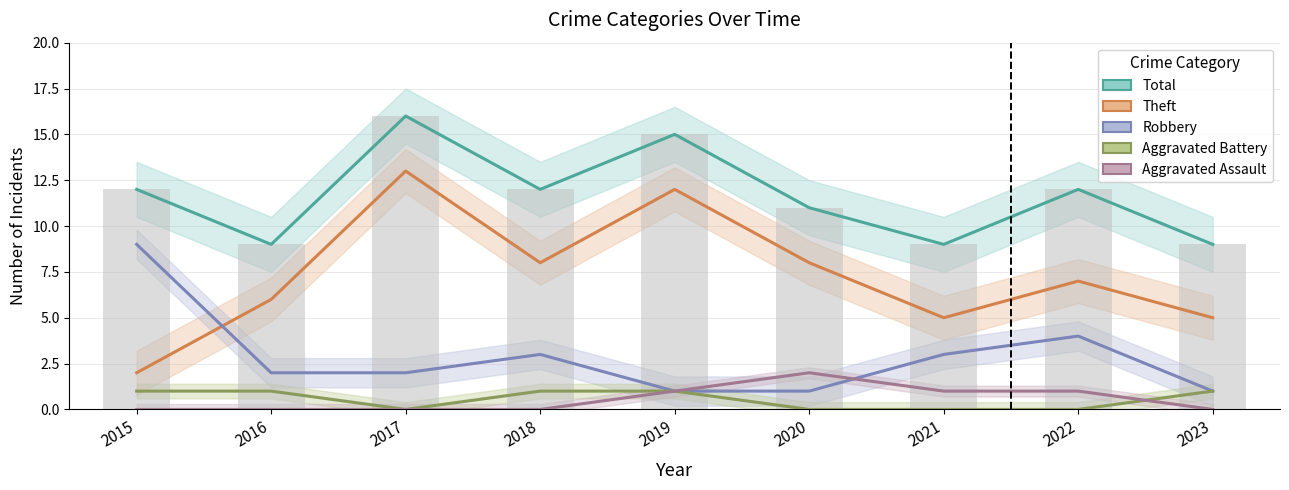

Between 2021 and 2018, which is larger?

2018